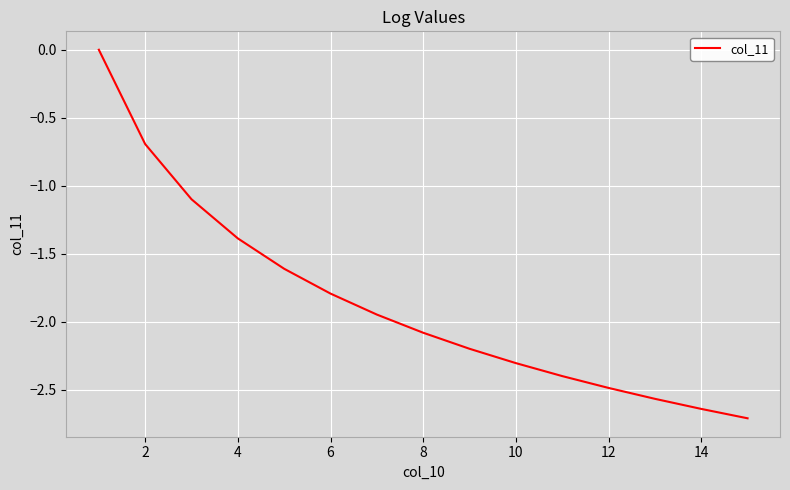

What is the minimum value shown in the chart?

-2.7